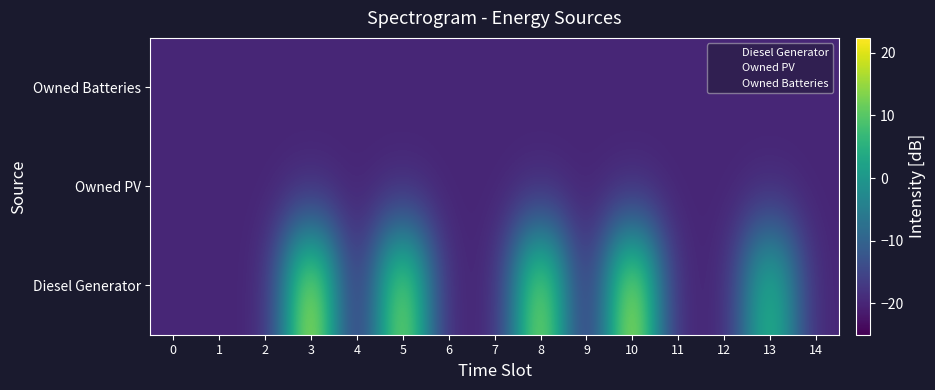

Which series has the widest spread of values?

Diesel Generator